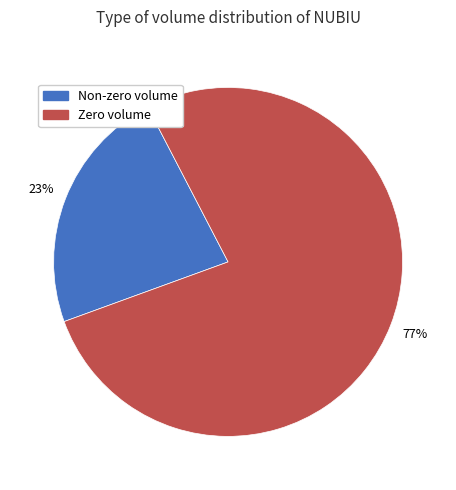

Is there a majority slice in this chart?

Yes